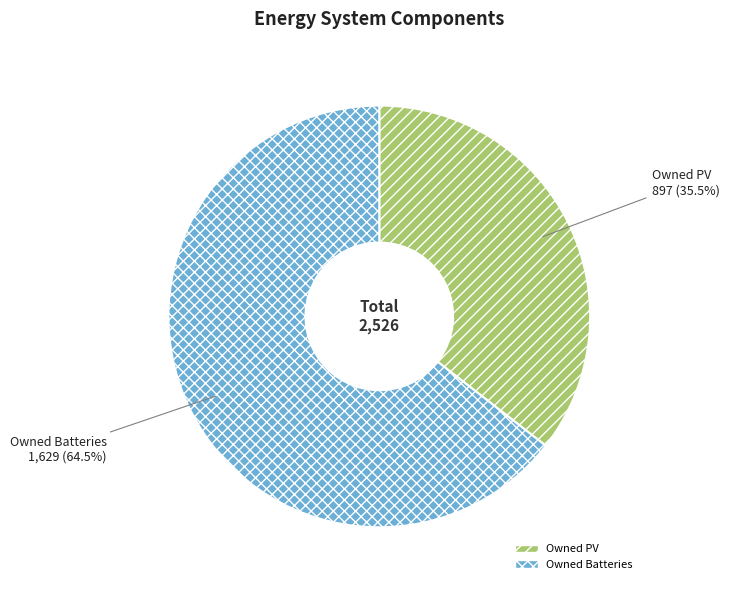

Count the number of slices in the pie.

2